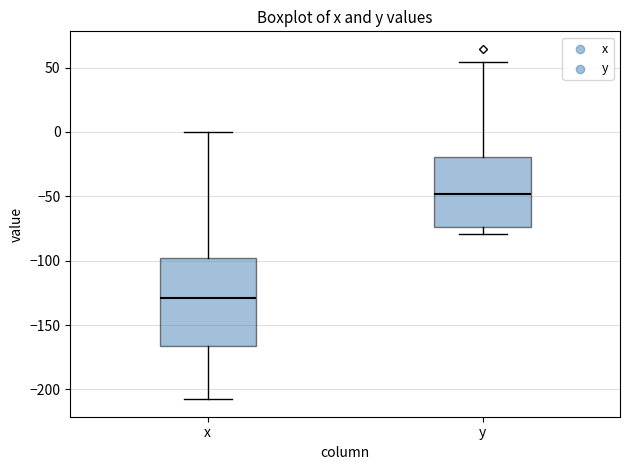

Reading left to right, transcribe this box plot: for each box, give where its median line is, the range the box spans, and where its two whiskers end, as read against the y-axis. The values are not printed on the chart, so give them approximately, as read against the axis.

x: median -130, box -165 to -100, whiskers -210 to 0
y: median -50, box -75 to -20, whiskers -80 to 55